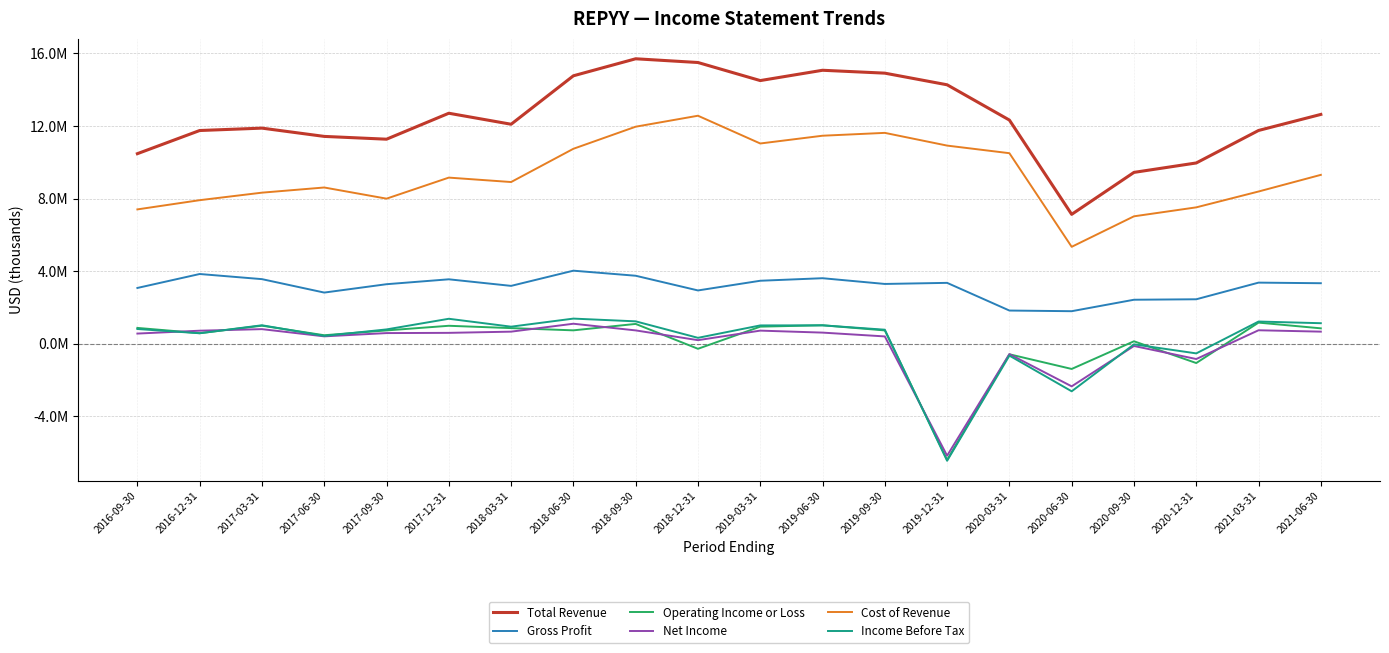

Between 2020-06-30 and 2018-06-30, which is larger?

2018-06-30